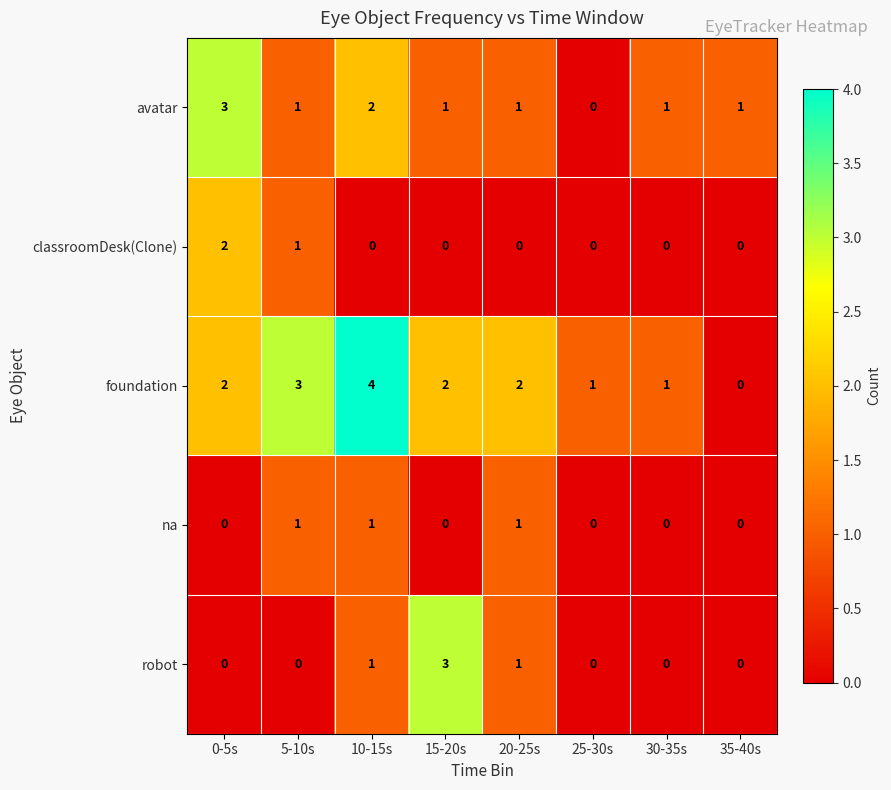

How many distinct data groups are displayed?

5